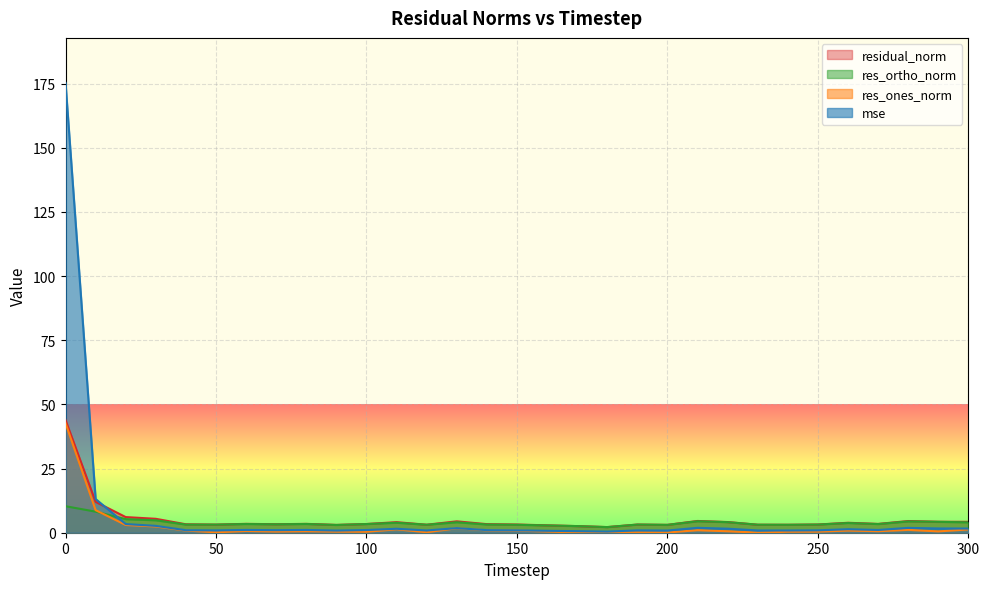

True or false: residual_norm and res_ortho_norm intersect in this chart.

False